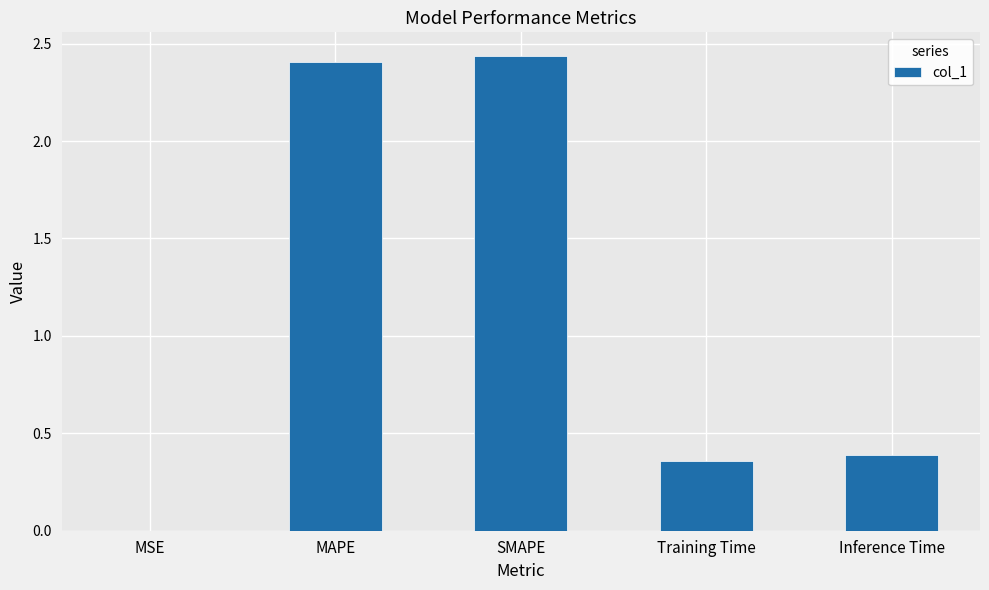

The chart shows a value of 4.4 at SMAPE. True or false?

False